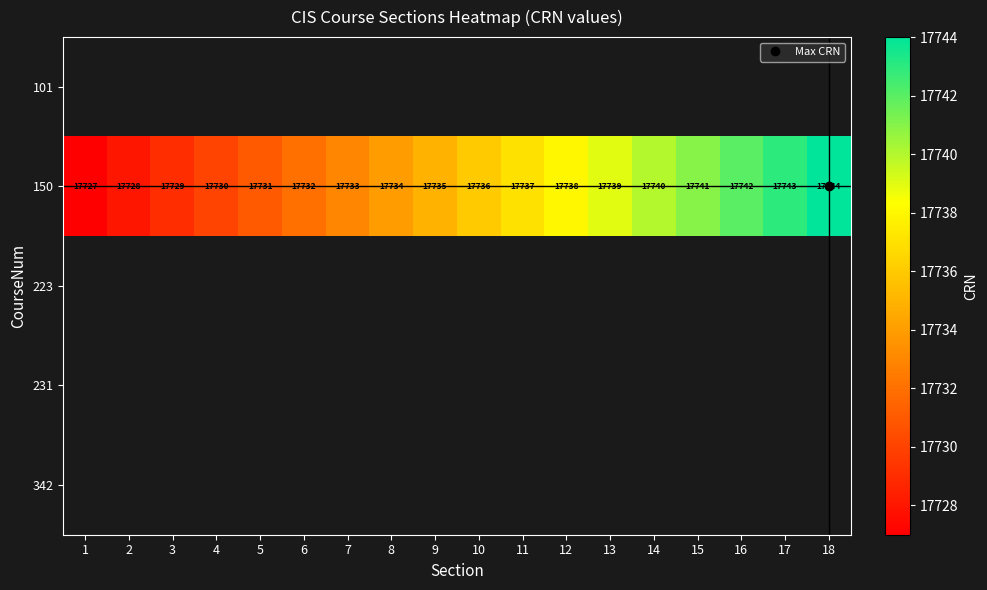

Count the number of data series in this chart.

5